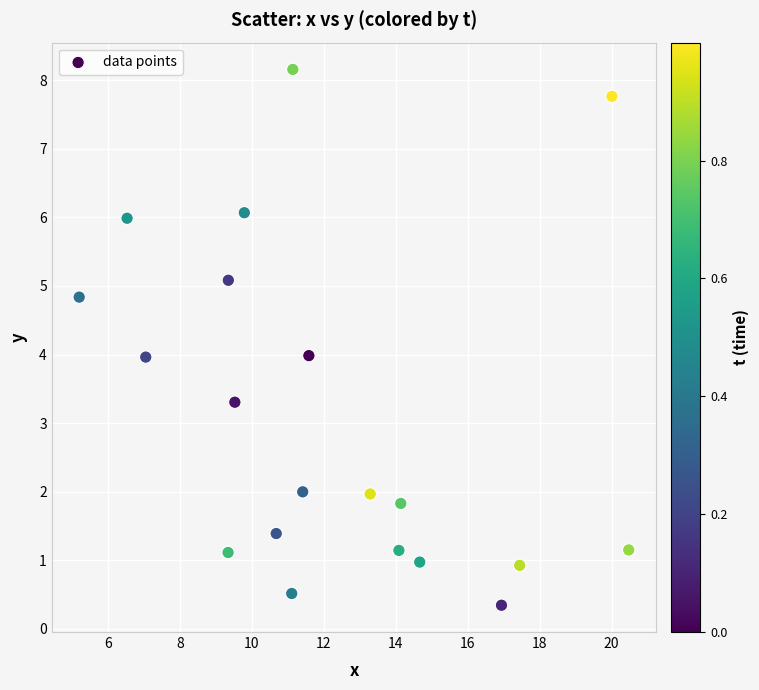

What is the range of X values (max minus min)?

15.3